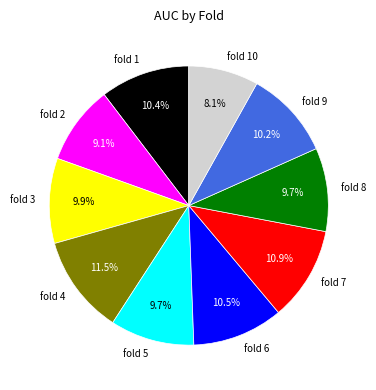

To the nearest percent, what is the difference between the largest and smallest slice percentages?

3%